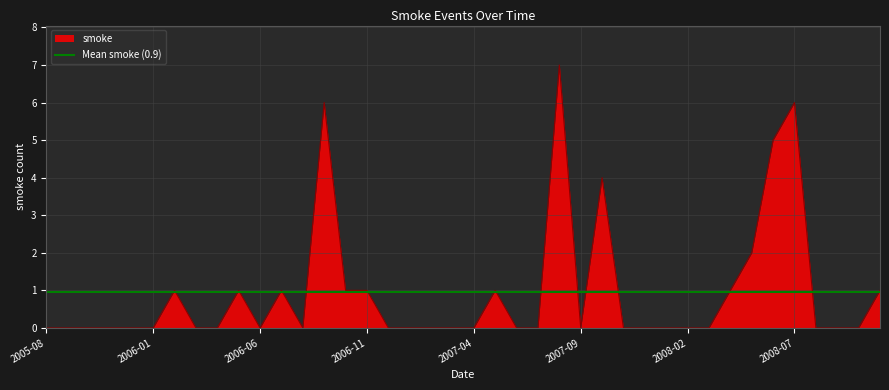

What is the label of the 13th point from the left?

2006-08